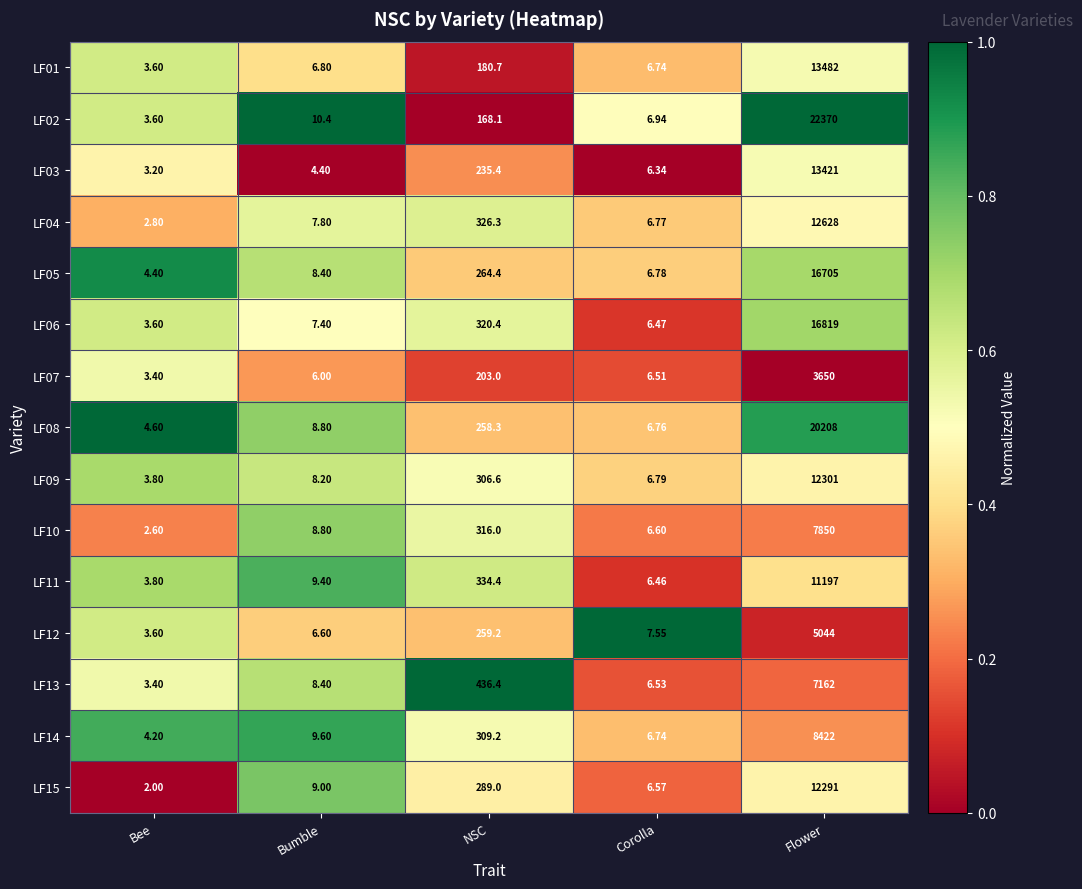

Which series has the widest spread of values?

LF02